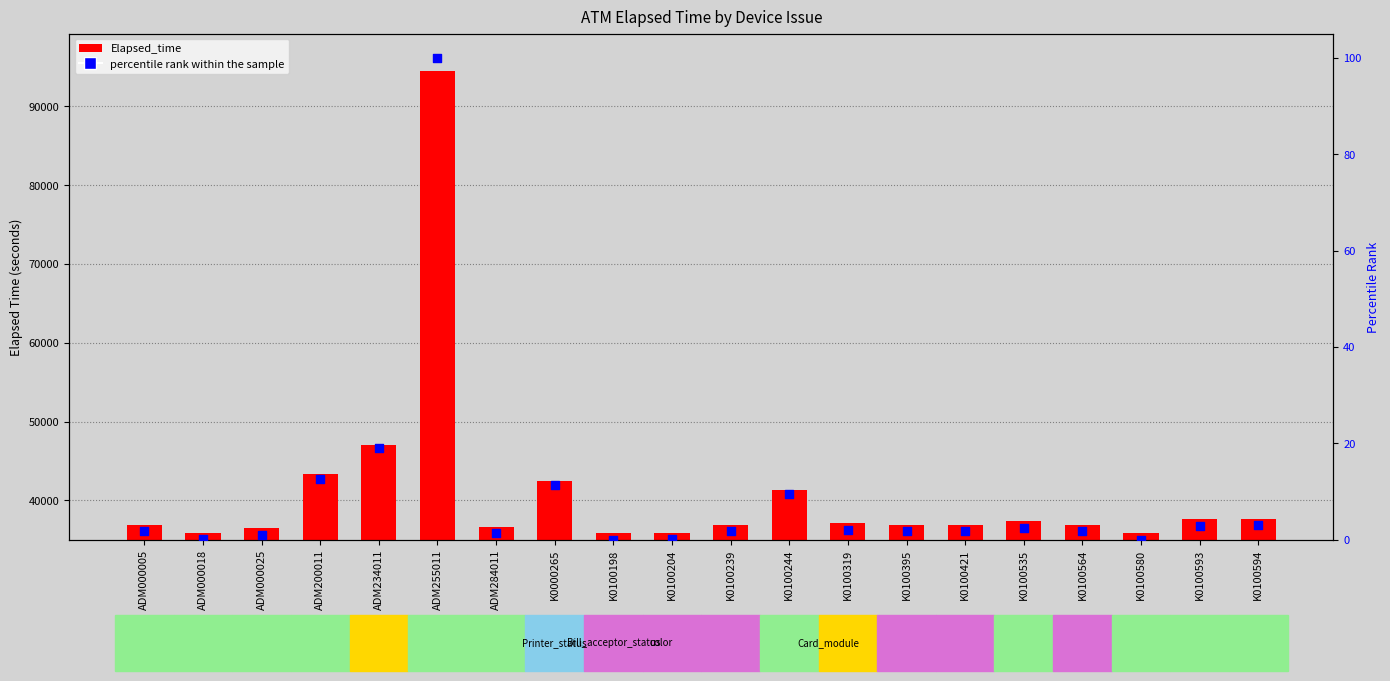

Approximately how many times larger is the value at K0000265 compared to ADM234011?

0.6